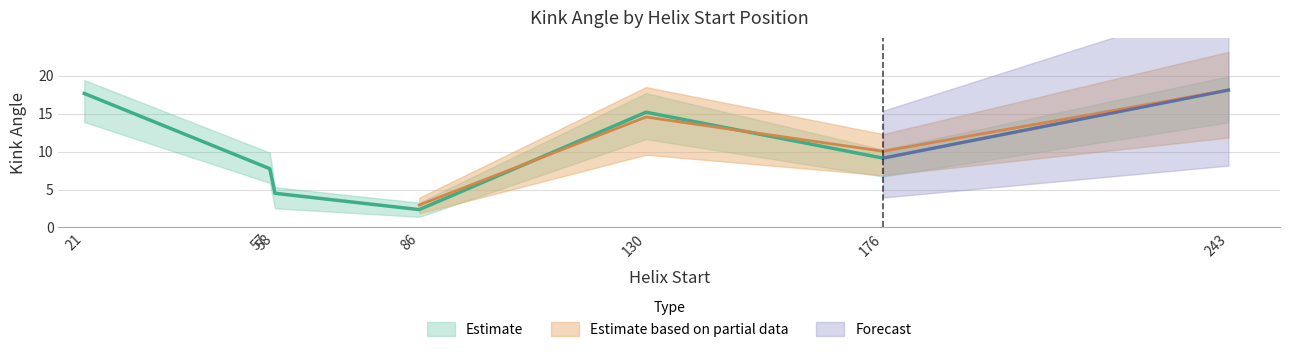

In Kink_Angle_B, how many points are lower than both neighbors (excluding endpoints)?

2